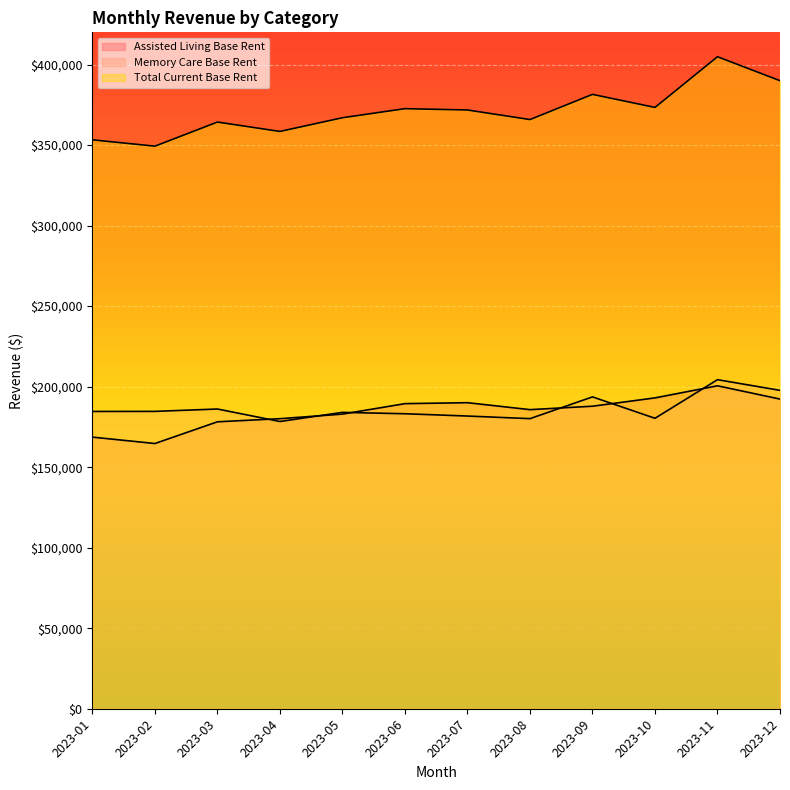

At which category does the chart reach its peak across all series?

2023-11